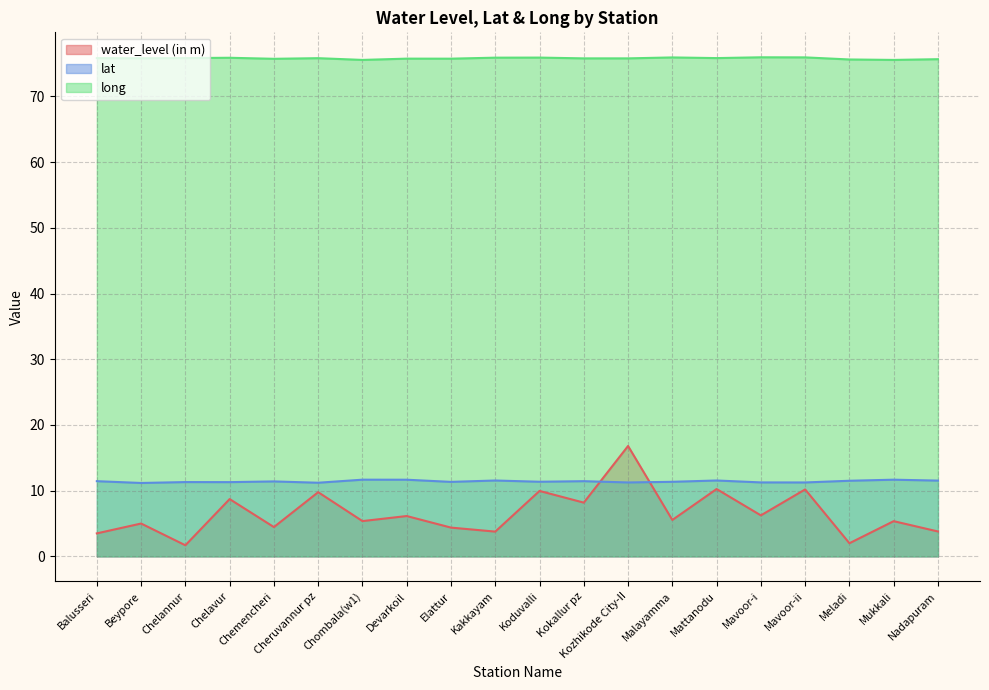

True or false: lat and long intersect in this chart.

False